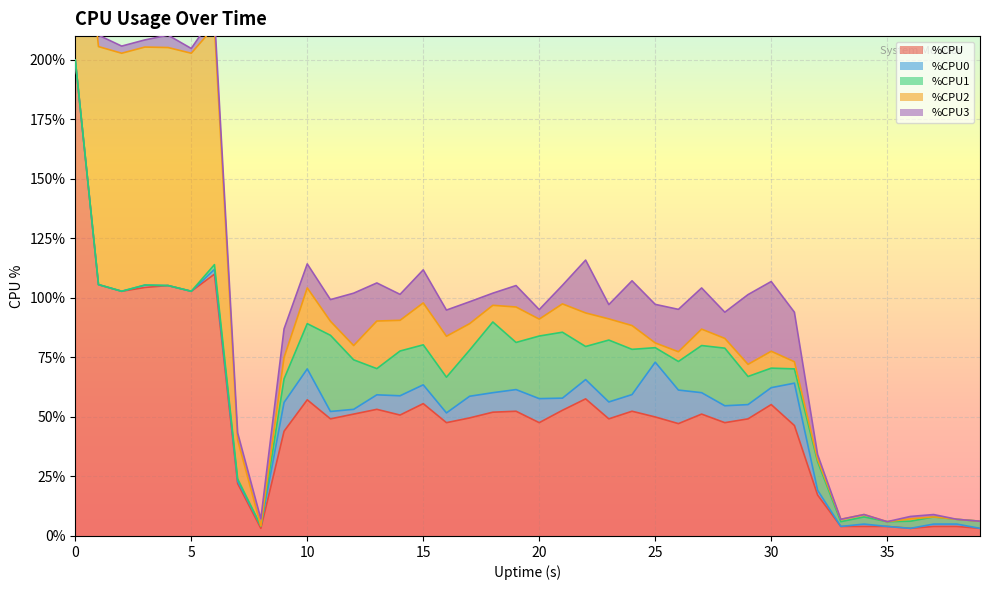

Reading left to right, extract all data points from this chart.

%CPU: 0=200.0	1=105.6	2=102.8	3=104.4	4=105.2	5=102.8	6=110.0	7=22.0	8=3.2	9=44.0	10=57.2	11=49.2	12=51.2	13=53.2	14=50.8	15=55.6	16=47.6	17=49.6	18=52.0	19=52.4	20=47.6	21=52.8	22=57.6	23=49.2	24=52.4	25=50.0	26=47.2	27=51.2	28=47.6	29=49.2	30=55.2	31=46.4	32=17.2	33=4.0	34=4.0	35=4.0	36=3.2	37=4.0	38=4.0	39=3.2
%CPU0: 0=0.0	1=0.0	2=0.0	3=1.0	4=0.0	5=0.0	6=2.0	7=1.0	8=1.0	9=12.1	10=13.0	11=3.1	12=2.0	13=6.1	14=8.1	15=7.9	16=4.1	17=9.1	18=8.2	19=9.1	20=10.1	21=5.1	22=8.1	23=7.1	24=7.0	25=23.0	26=14.1	27=9.0	28=7.1	29=6.0	30=7.1	31=17.8	32=2.0	33=0.0	34=1.0	35=0.0	36=0.0	37=1.0	38=1.0	39=0.0
%CPU1: 0=0.0	1=0.0	2=0.0	3=0.0	4=0.0	5=0.0	6=2.0	7=1.0	8=0.0	9=9.9	10=19.0	11=32.0	12=20.8	13=11.0	14=18.8	15=16.8	16=15.0	17=19.4	18=29.7	19=19.8	20=26.3	21=27.7	22=13.9	23=26.0	24=19.0	25=6.1	26=12.0	27=19.8	28=24.2	29=11.8	30=8.2	31=6.0	32=12.0	33=2.0	34=3.0	35=2.0	36=3.0	37=3.0	38=2.0	39=3.0
%CPU2: 0=100.0	1=100.0	2=100.0	3=100.0	4=100.0	5=100.0	6=100.0	7=16.3	8=0.0	9=9.0	10=15.0	11=5.9	12=6.0	13=20.0	14=12.9	15=17.6	16=17.2	17=11.1	18=7.0	19=14.9	20=7.1	21=11.9	22=14.1	23=8.9	24=10.0	25=2.0	26=4.1	27=6.9	28=4.1	29=5.1	30=7.1	31=3.0	32=1.0	33=1.0	34=1.0	35=0.0	36=1.0	37=0.0	38=0.0	39=0.0
%CPU3: 0=0.0	1=4.8	2=3.0	3=3.0	4=5.2	5=2.0	6=5.0	7=3.0	8=3.0	9=12.0	10=10.1	11=9.1	12=22.0	13=16.0	14=10.9	15=13.9	16=11.0	17=9.2	18=5.1	19=9.0	20=4.0	21=7.8	22=22.2	23=6.0	24=18.8	25=16.2	26=17.8	27=17.3	28=11.0	29=29.3	30=29.3	31=20.8	32=2.0	33=0.0	34=0.0	35=0.0	36=1.0	37=1.0	38=0.0	39=0.0